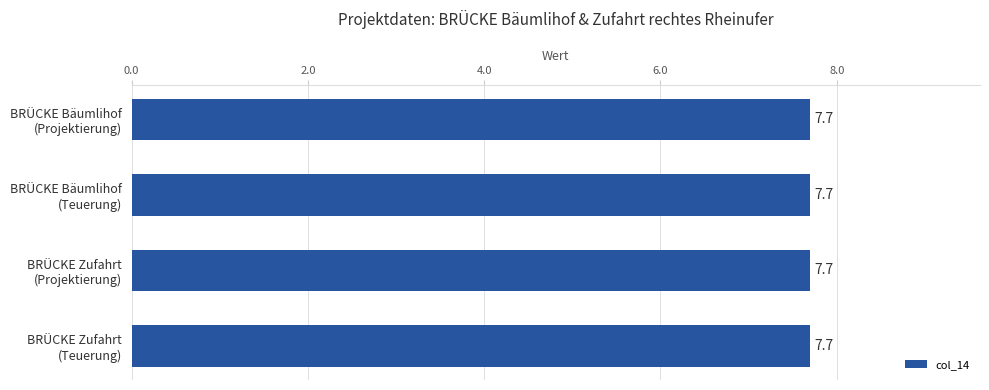

What position from the right is BRÜCKE Bäumlihof
(Projektierung)?

4